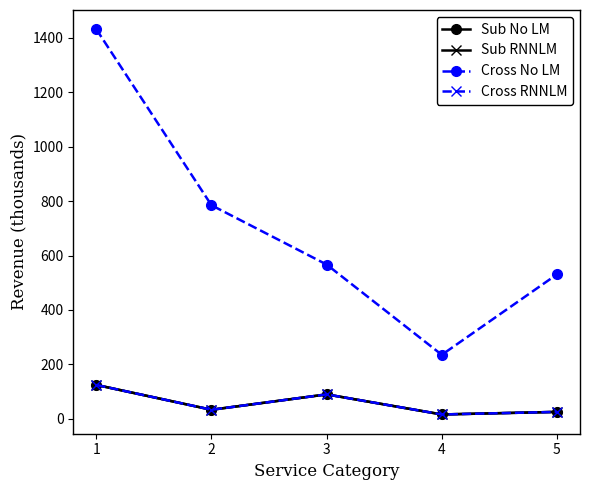

What is the difference between the second highest and second lowest values in the Sub RNNLM series?

64.4